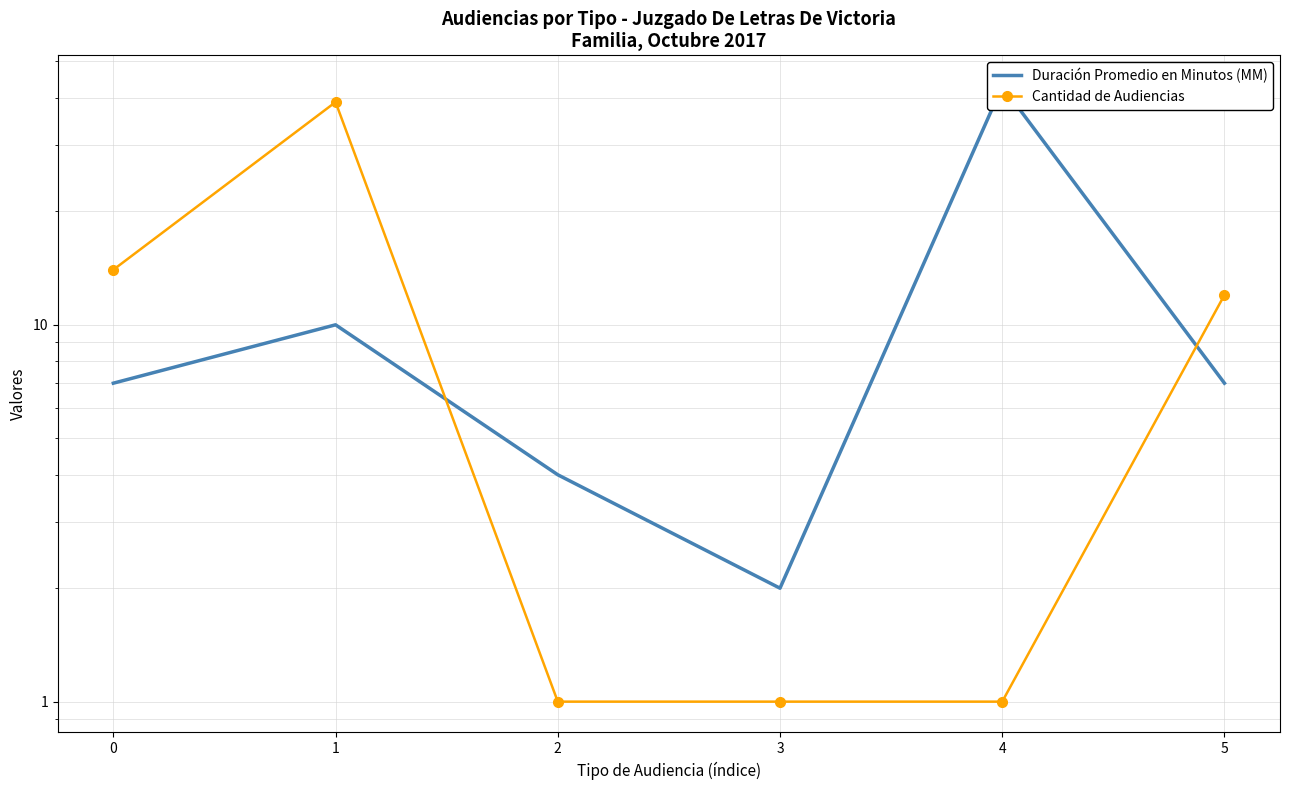

How many times do Duración Promedio en Minutos (MM) and Cantidad de Audiencias cross each other?

2